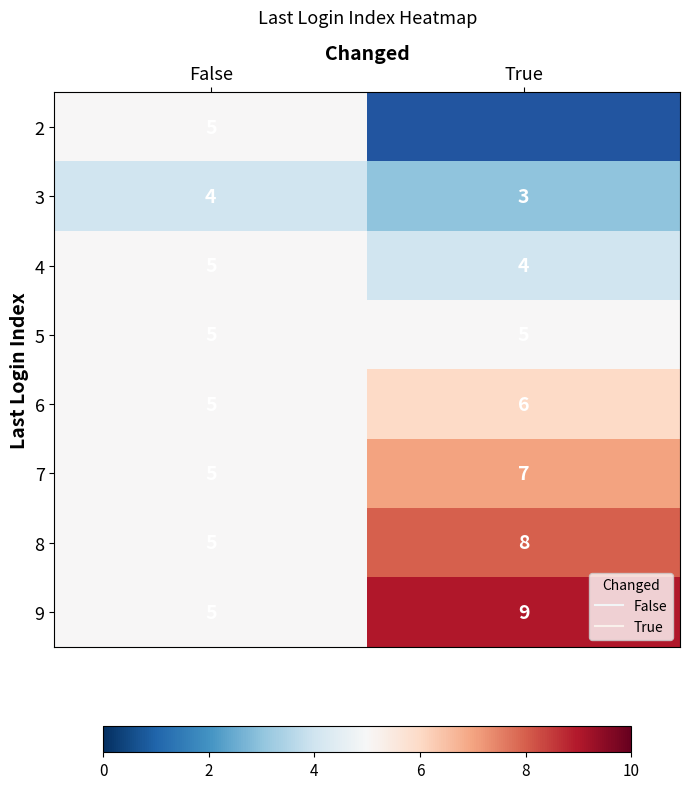

Read the 5 value at False.

5.0